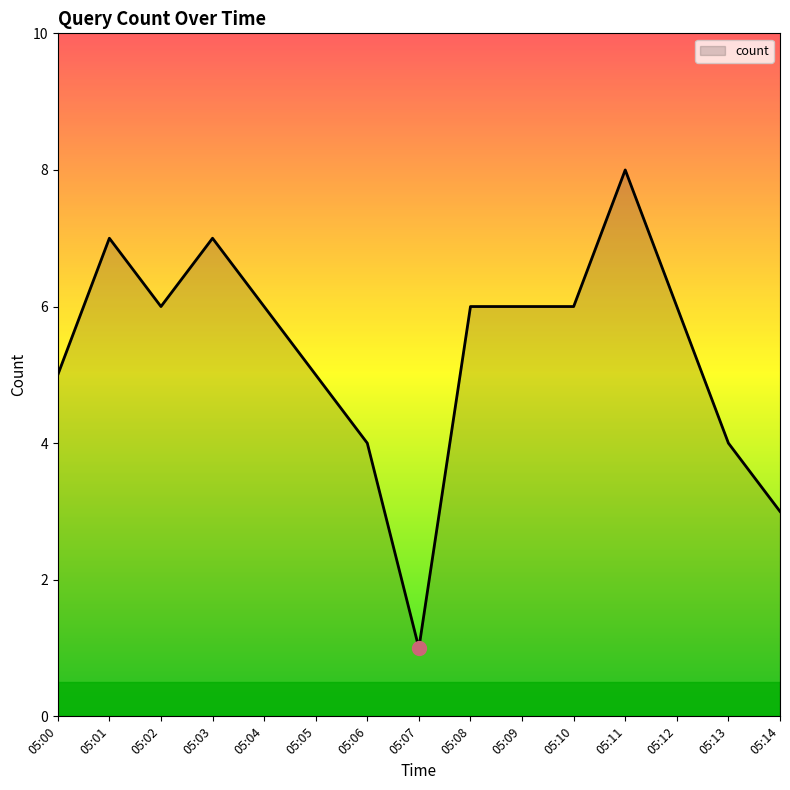

Which category has the highest value across all series?

05:11